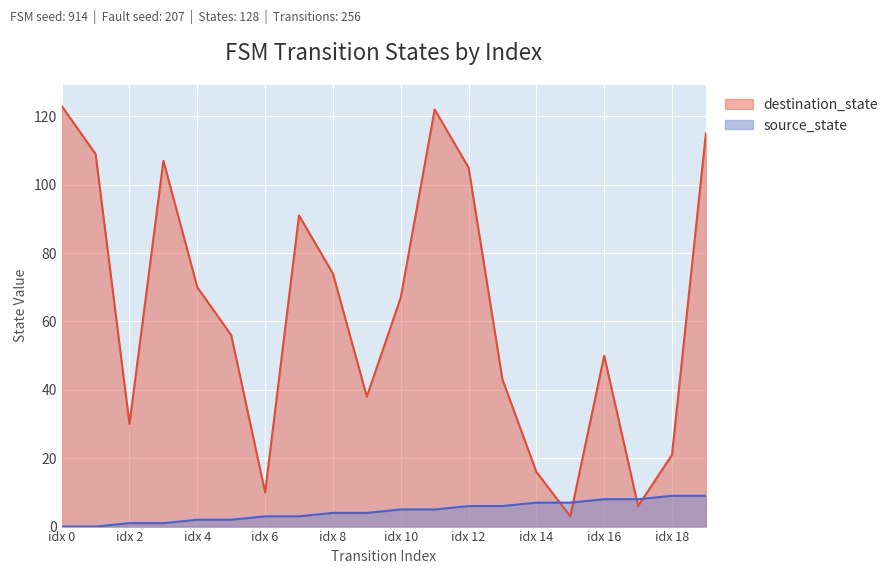

Which series has the largest total across all categories?

destination_state